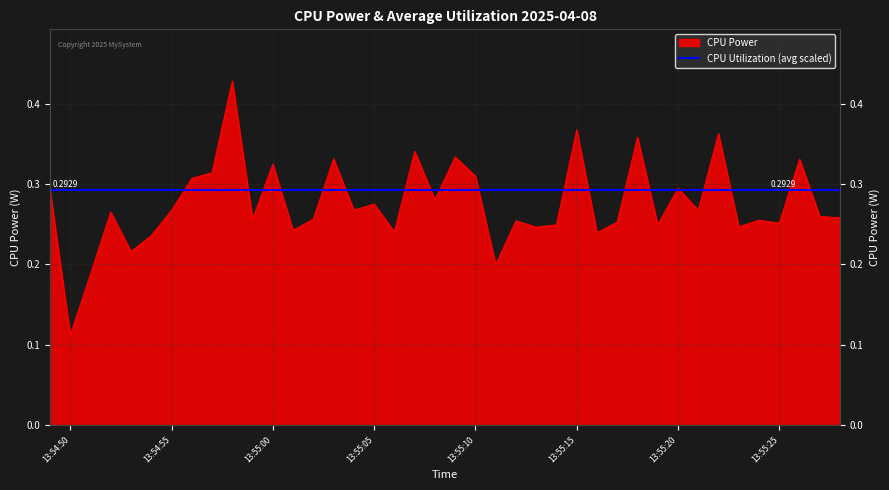

The value at 13:55:00 is 0.5. True or false?

False